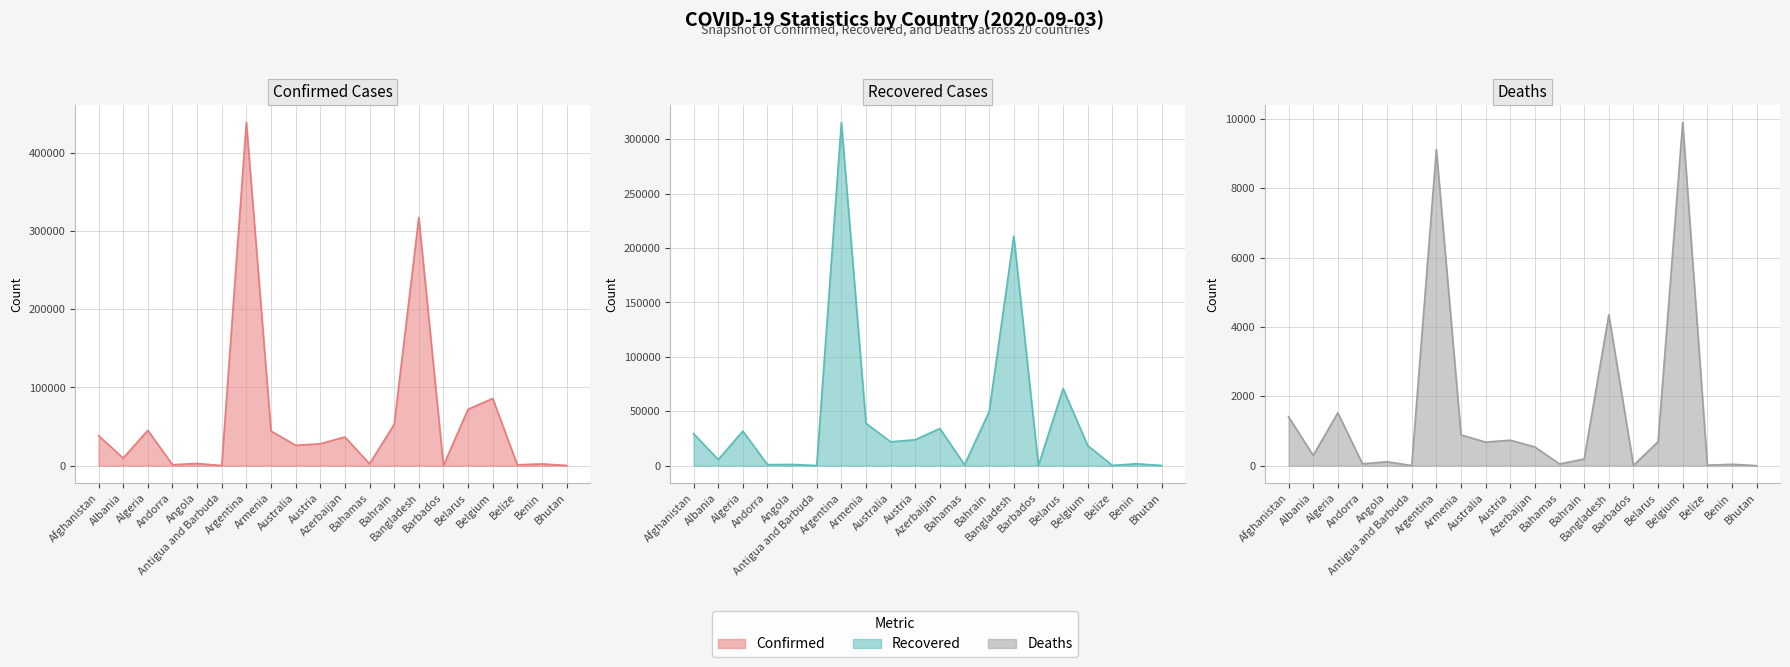

At which label does Confirmed first exceed 27969?

Afghanistan